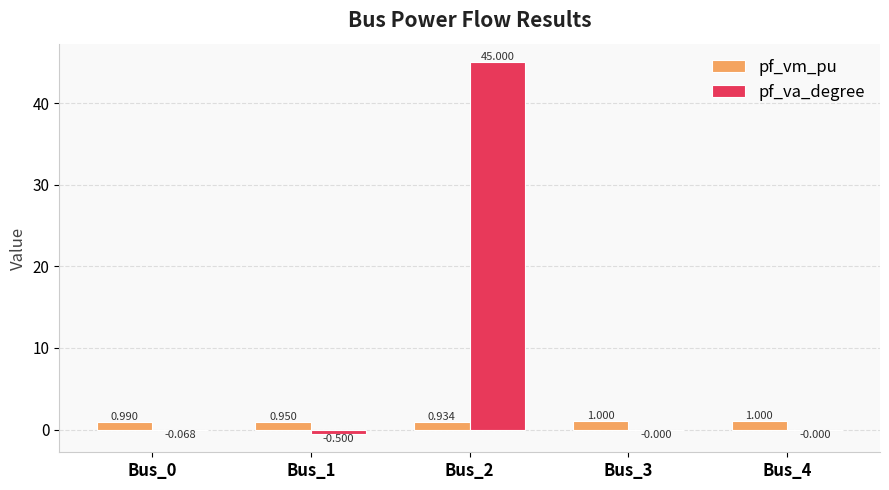

Which series has the largest total across all categories?

pf_va_degree